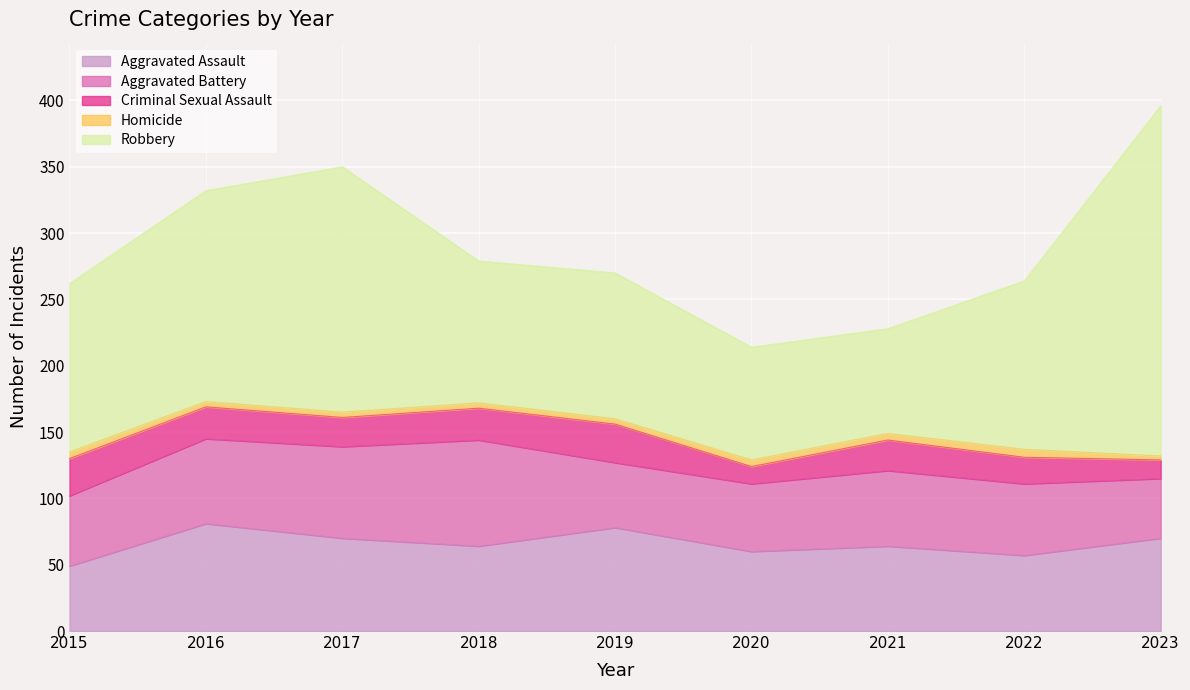

The value of Aggravated Battery at 2018 is 32. True or false?

False